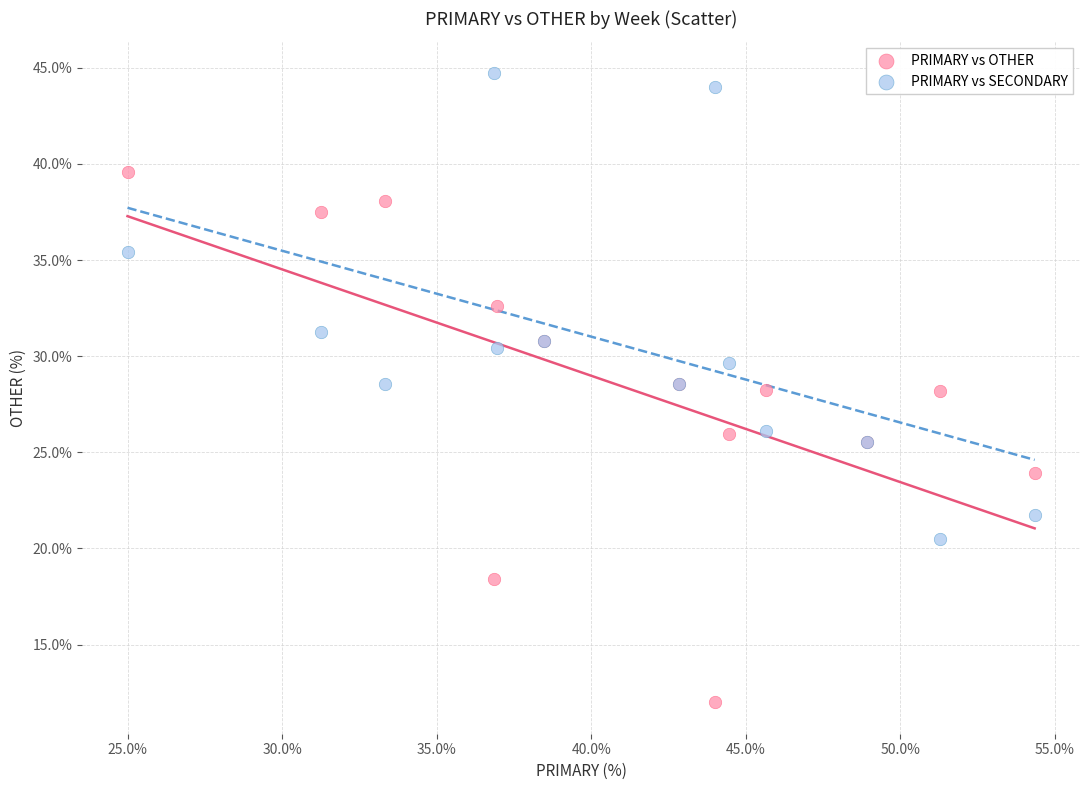

Which series reaches the minimum Y coordinate?

PRIMARY vs OTHER